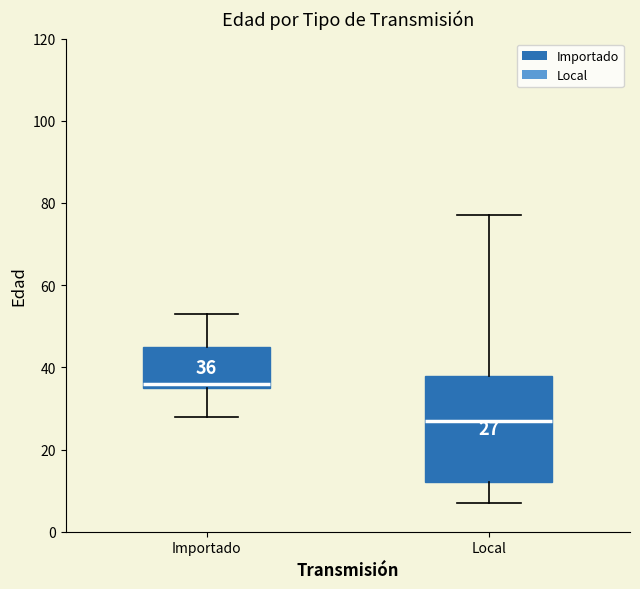

Comparing the boxes themselves (not the whiskers), which one is the tallest?

Local